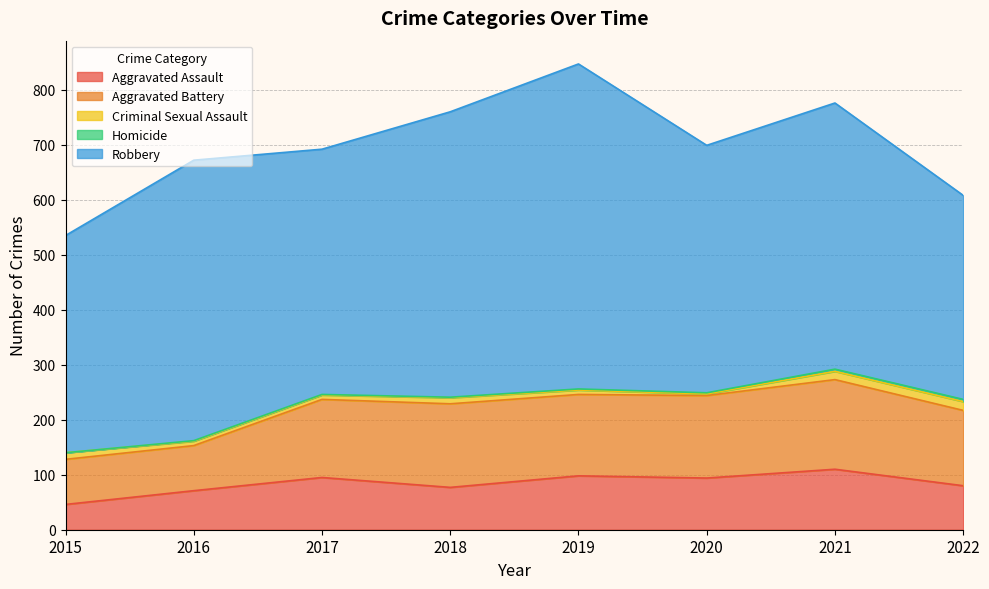

True or false: Robbery and Aggravated Assault intersect in this chart.

False